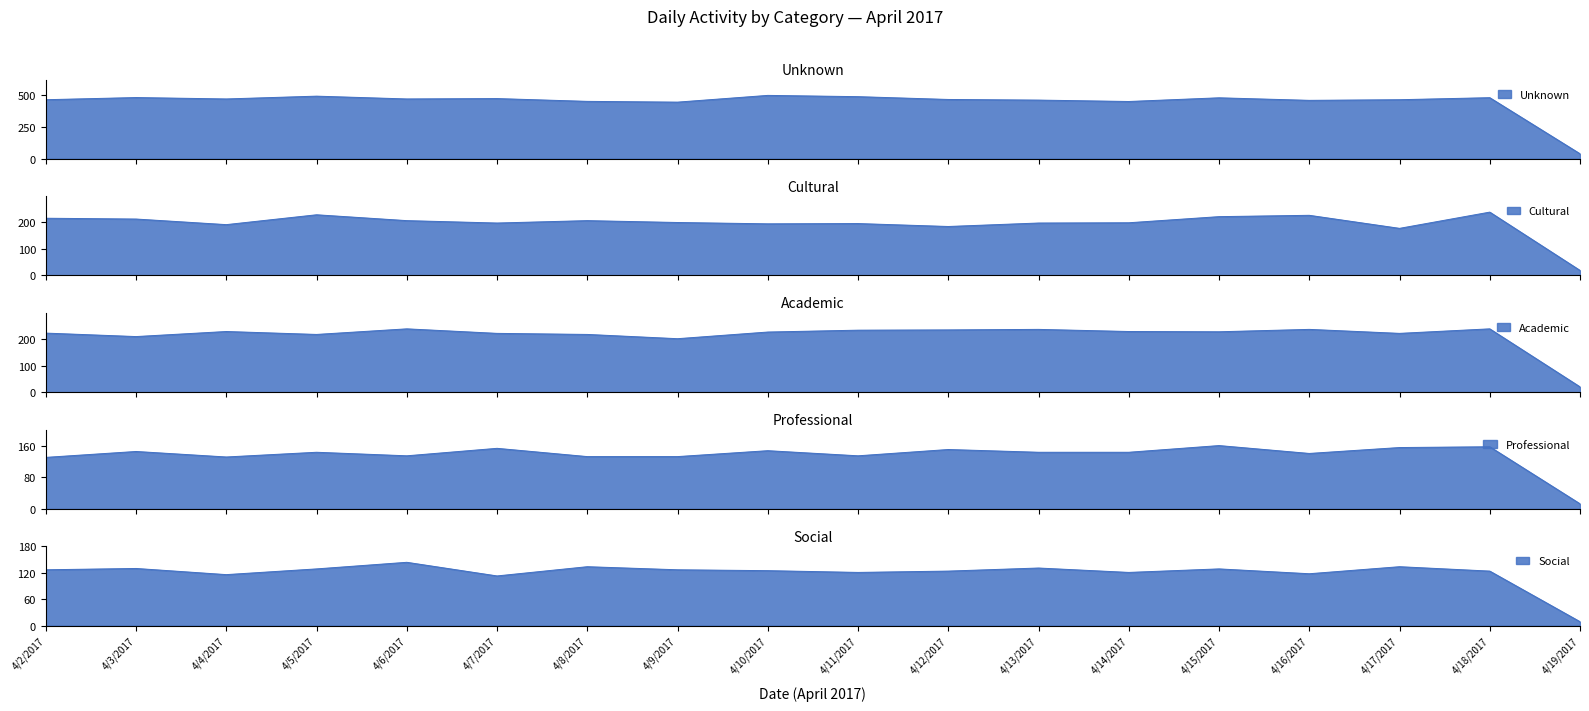

Which label corresponds to the largest value in the chart?

4/10/2017